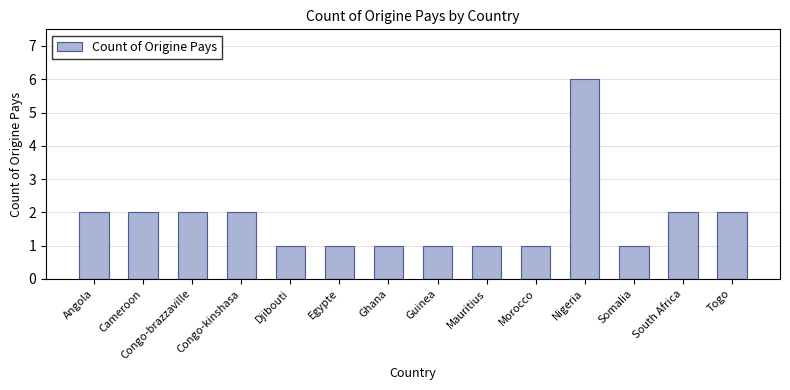

What is the label of the 3rd bar from the left?

Congo-brazzaville